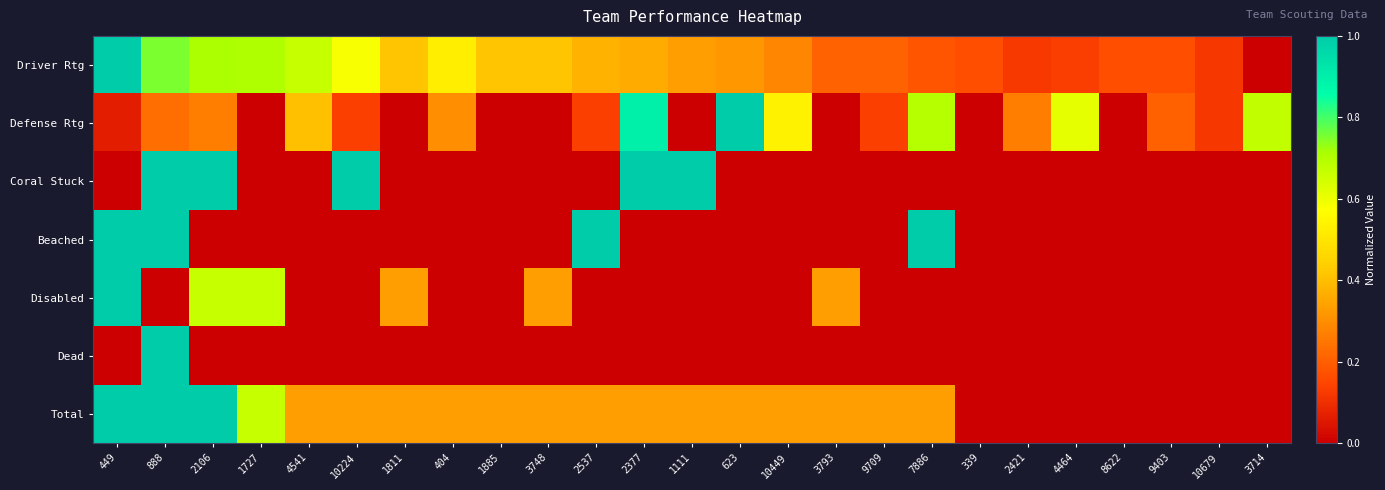

Count the number of categories in the chart.

25